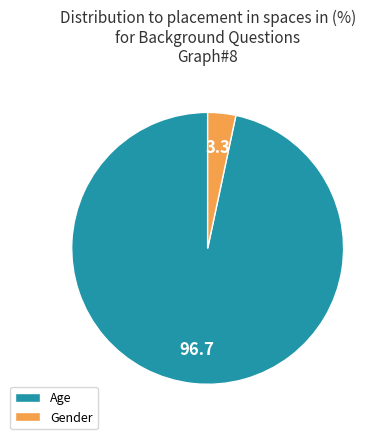

What is the ratio of the value at Age to the value at Gender?

29.0